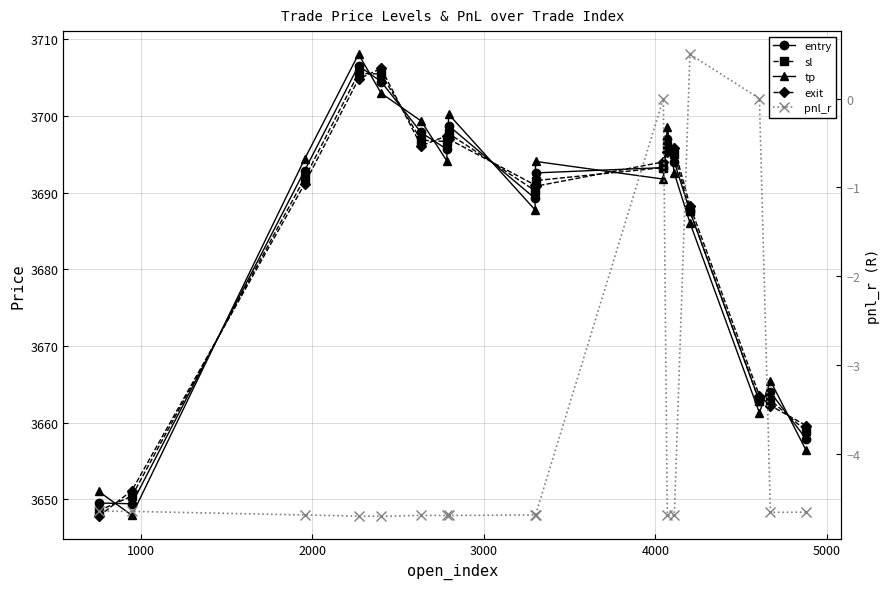

What is the smallest value displayed?

-4.7